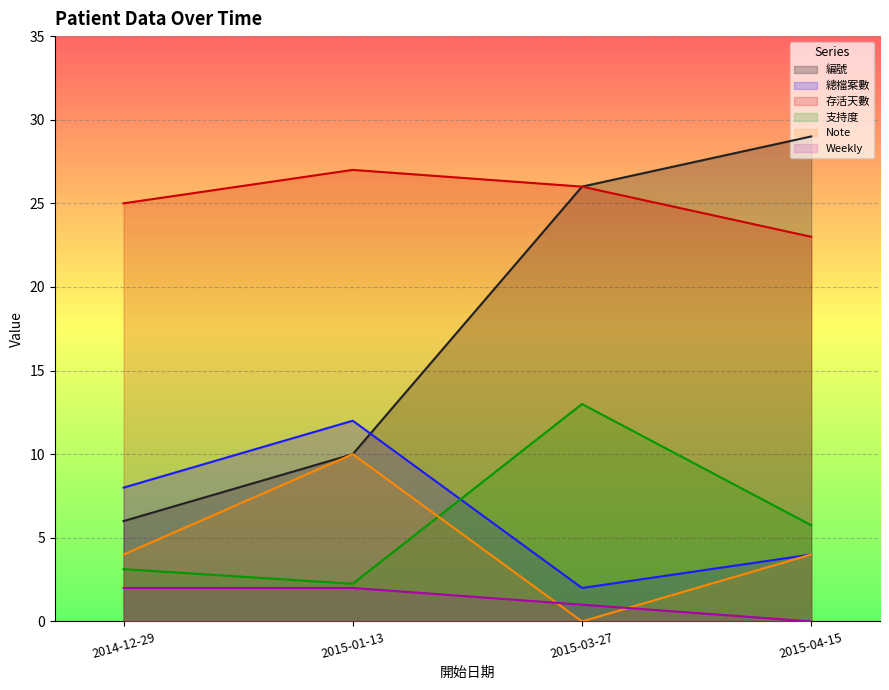

At how many categories does at least one series exceed 0?

4